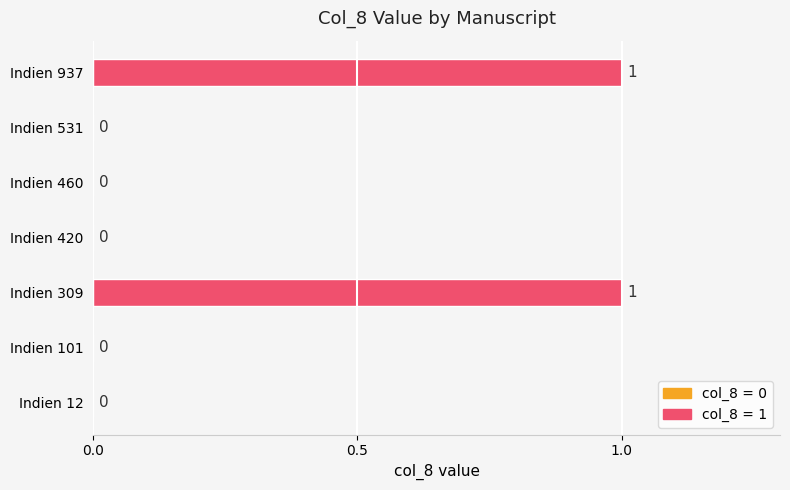

Which has a higher value, Indien 309 or Indien 531?

Indien 309